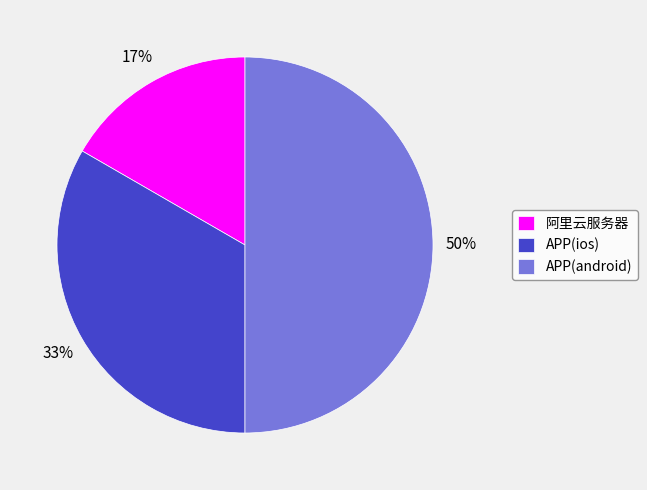

Count the number of slices in the pie.

3